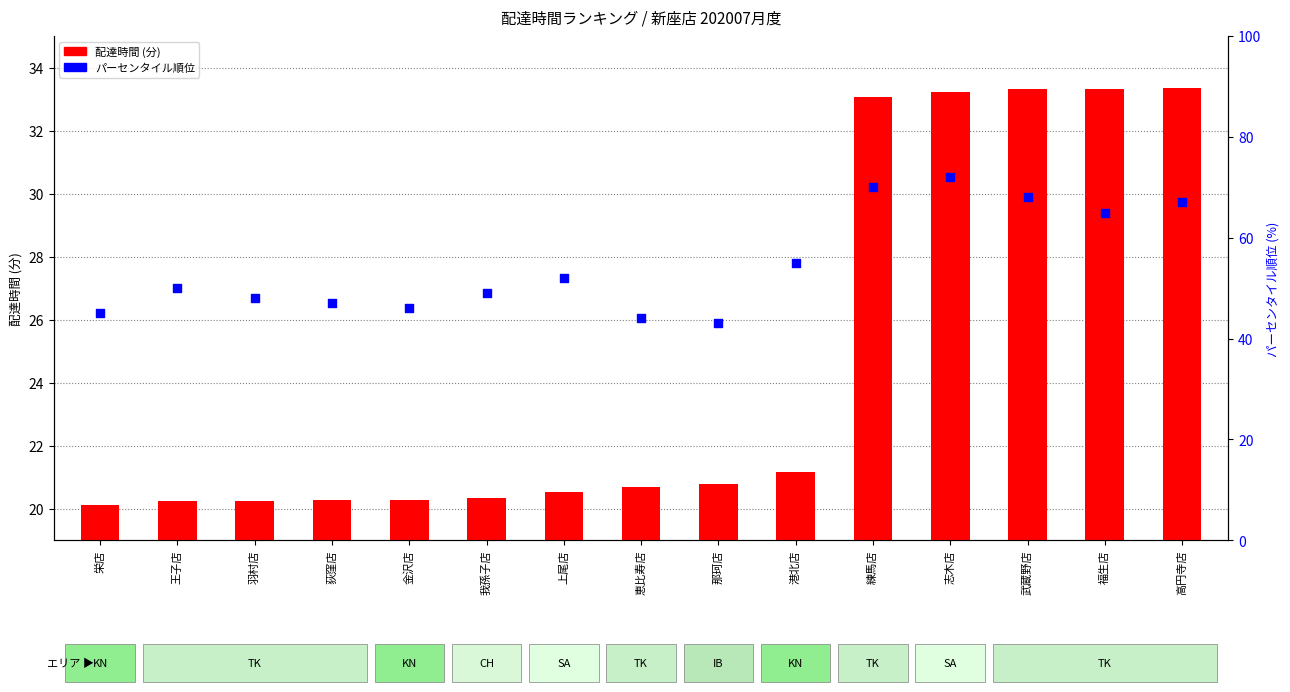

Is the value of パーセンタイル順位 at 練馬店 greater than the value of 配達時間 (分) at 福生店?

Yes